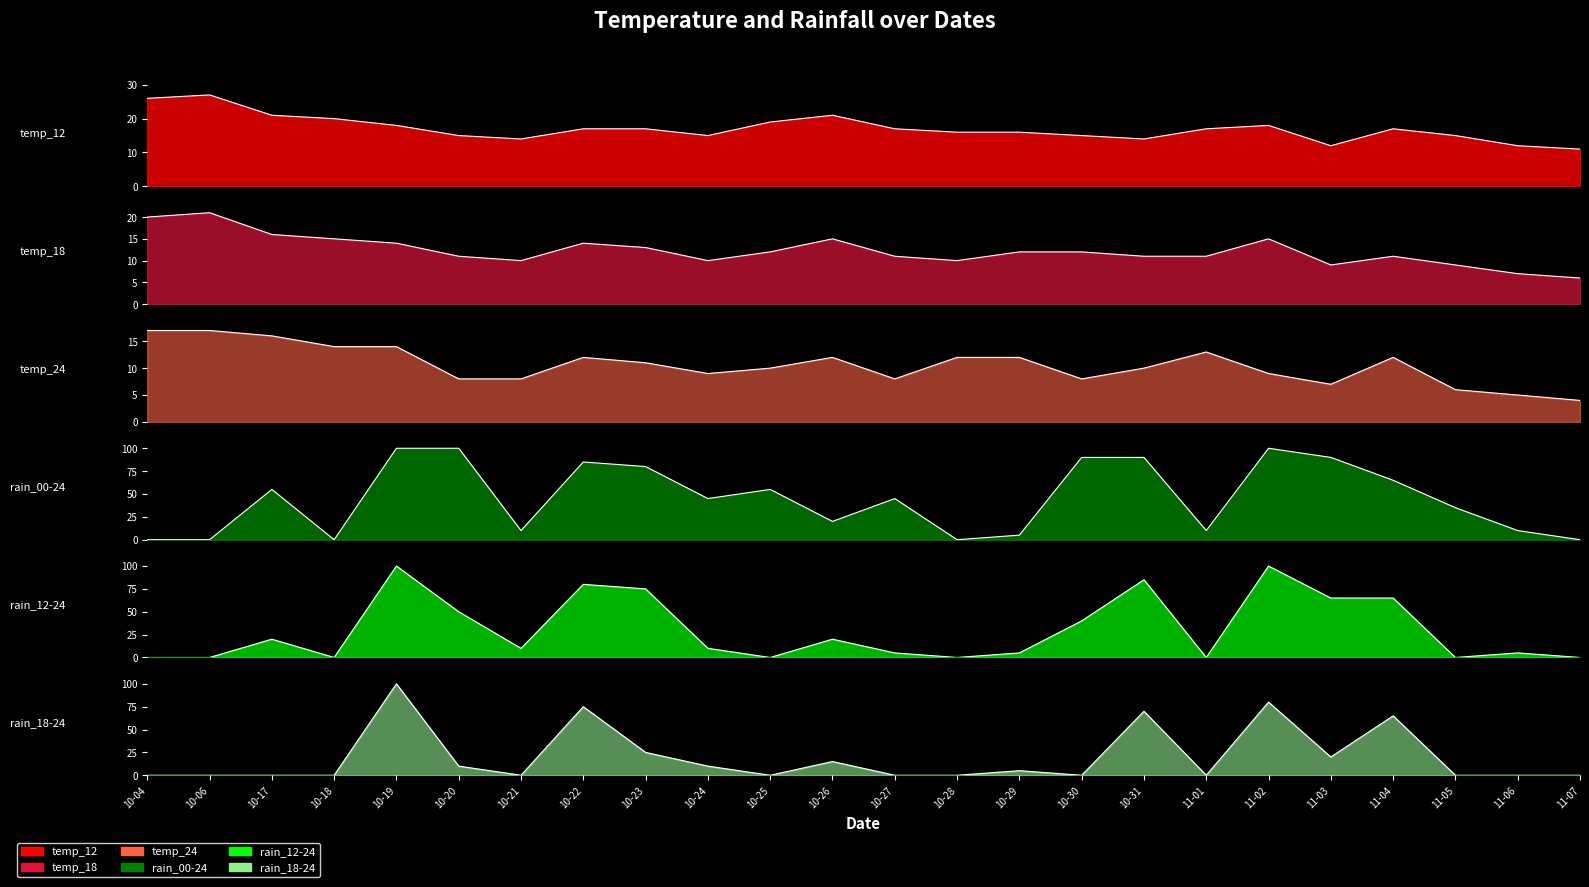

What is the difference between the second highest and minimum values in the rain_18-24 series?

80